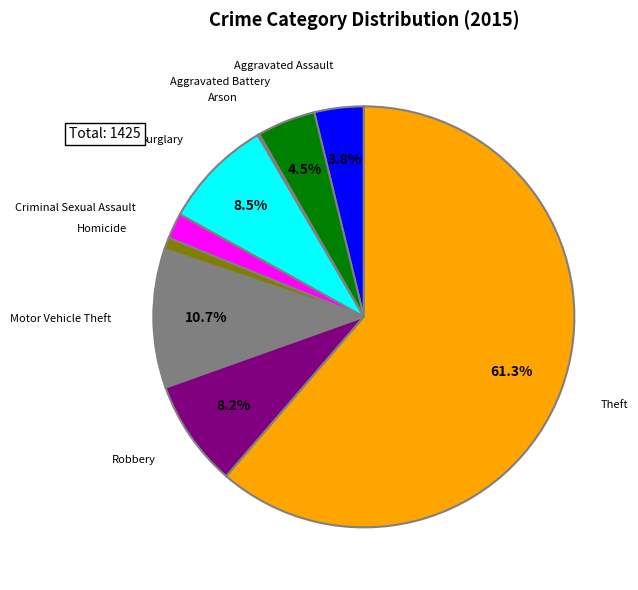

Is there a majority slice in this chart?

Yes